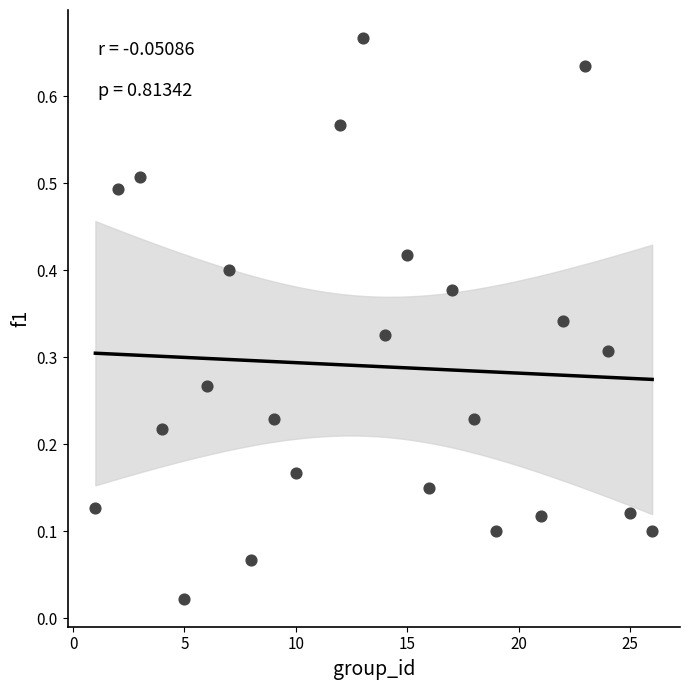

What is the range of X values (max minus min)?

25.0